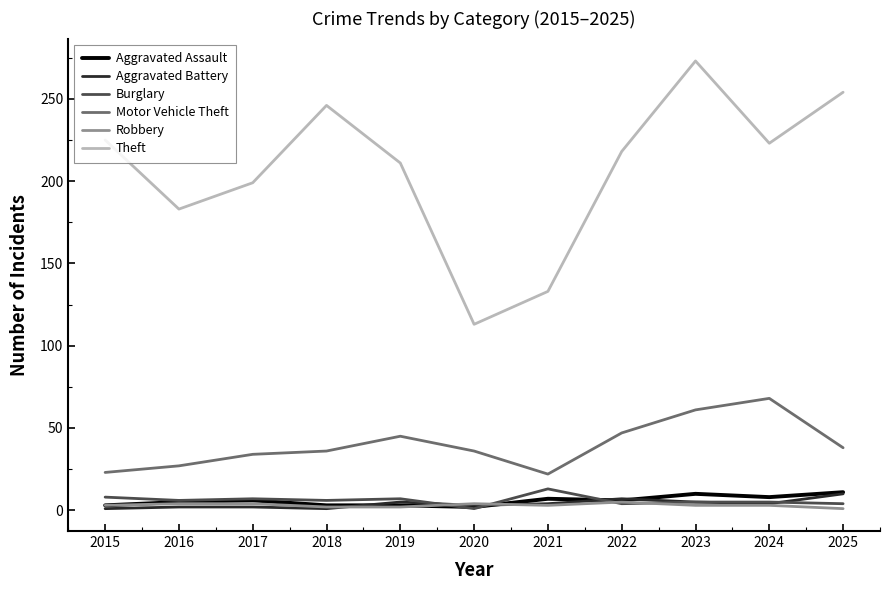

What value does the Theft series have at 2020, to the nearest 50?

100